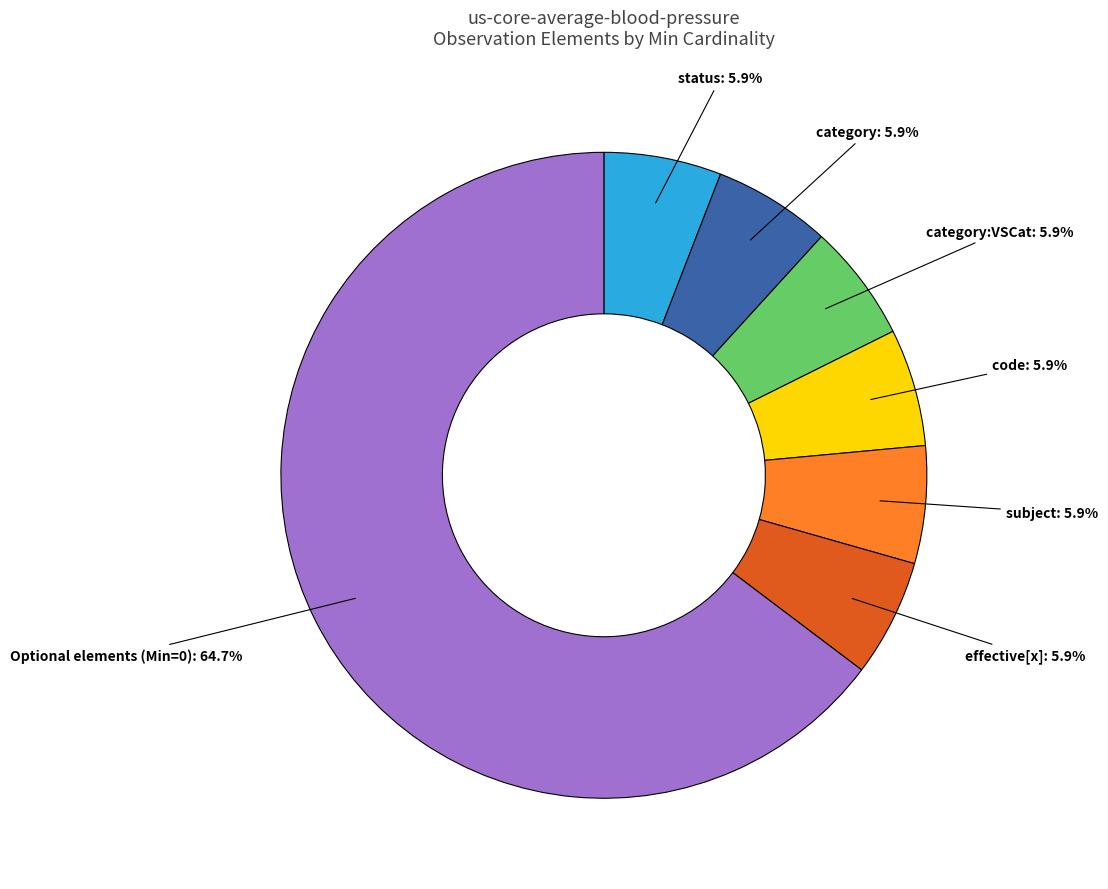

How many segments does this pie chart have?

7